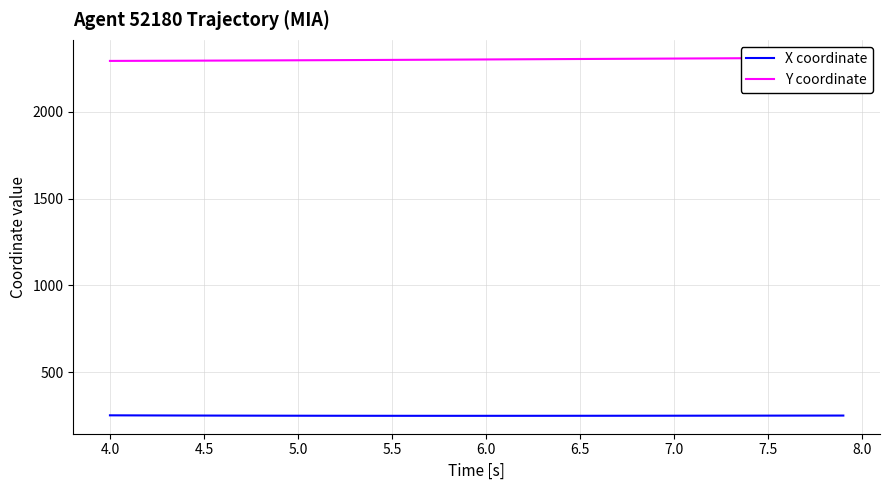

The value of X coordinate at 5.0 is 58.2. True or false?

False